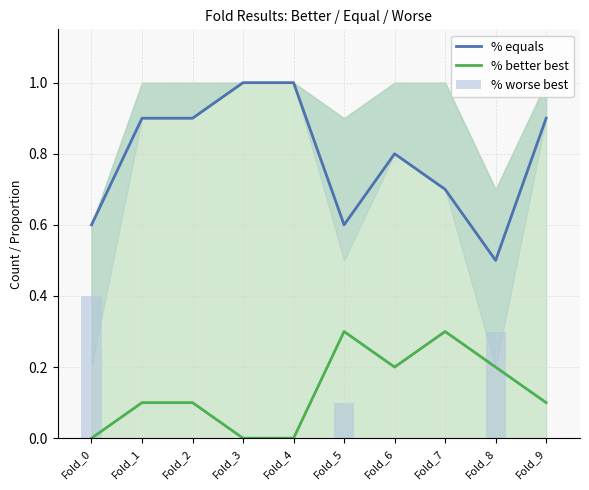

At which label is % better best closest to 0?

Fold_0